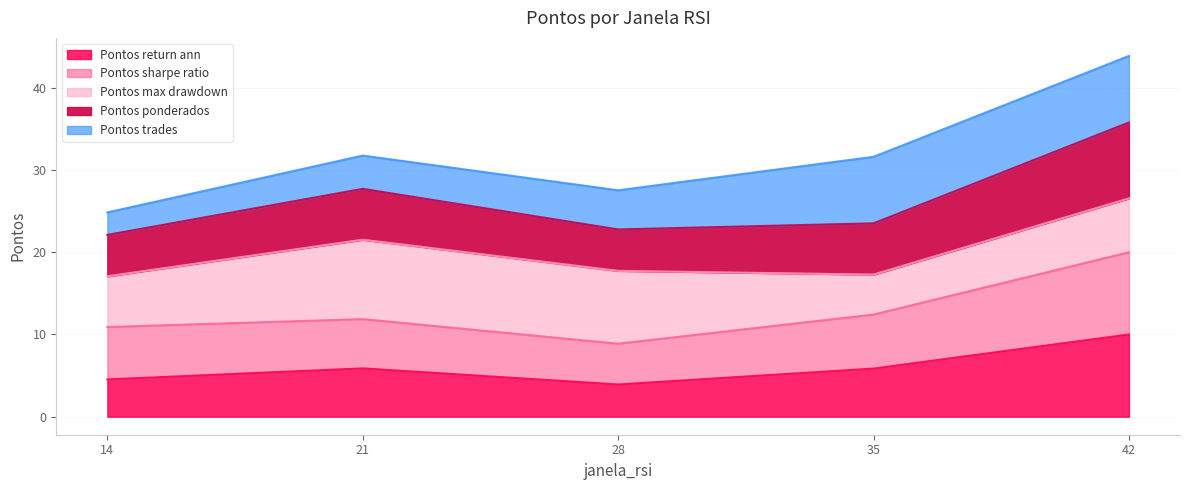

What is the lowest value of the Pontos return ann series?

3.9